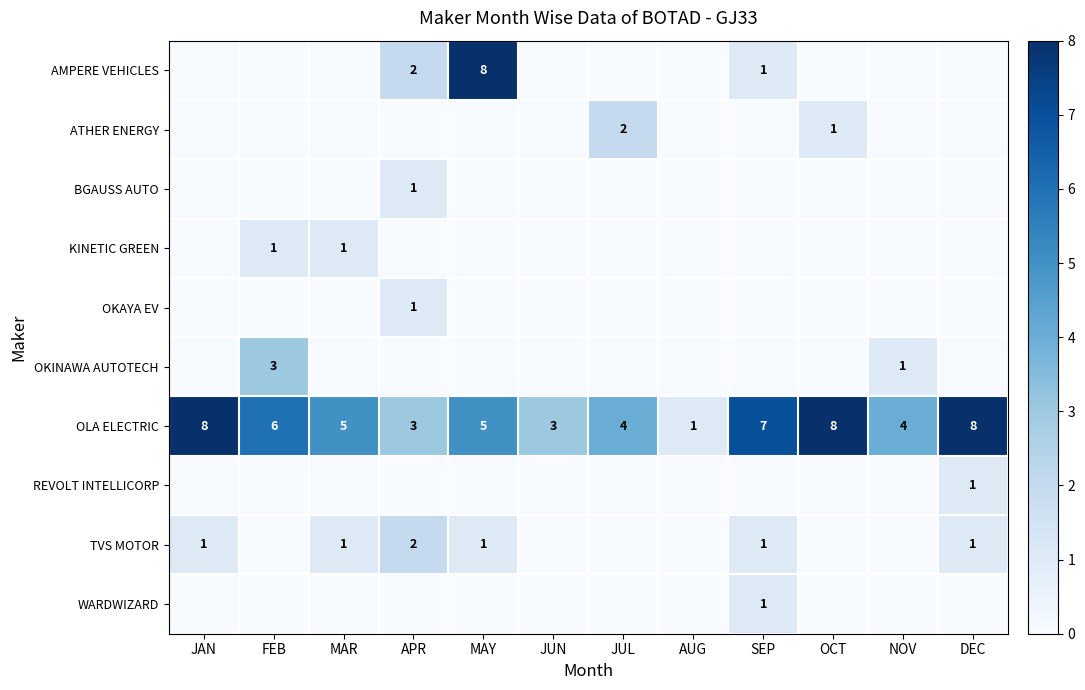

How many OLA ELECTRIC values are between 4 and 8?

9